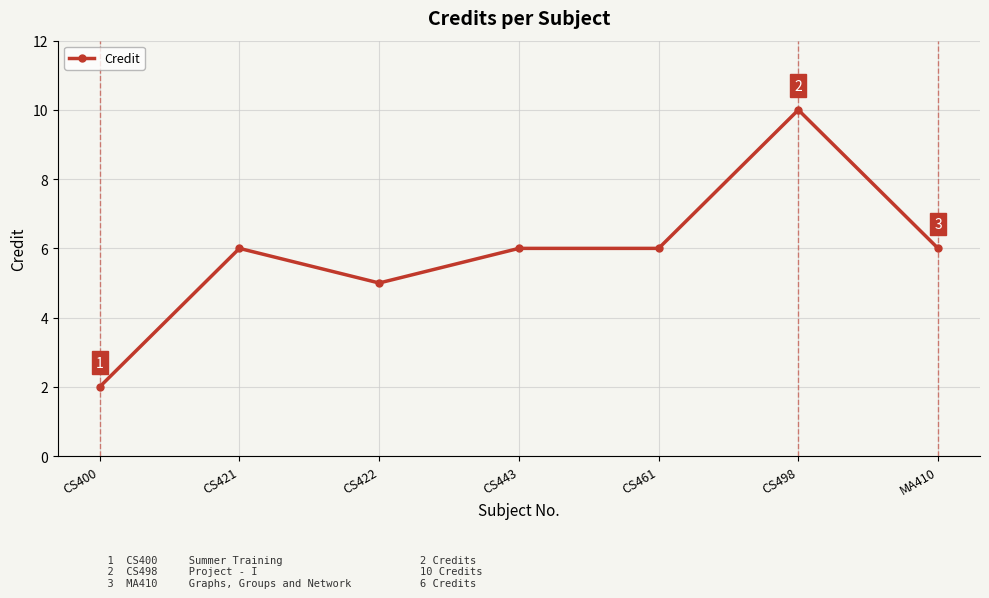

What is the greatest value displayed?

10